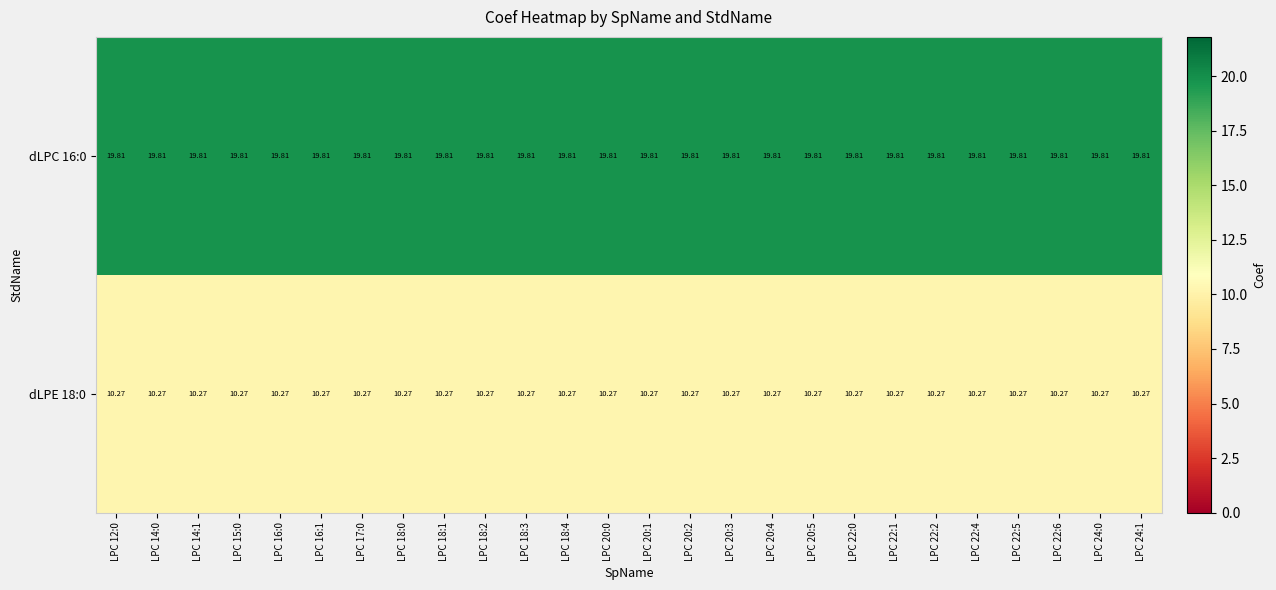

Is the value of dLPE 18:0 at LPC 16:0 greater than the value of dLPC 16:0 at LPC 18:0?

No